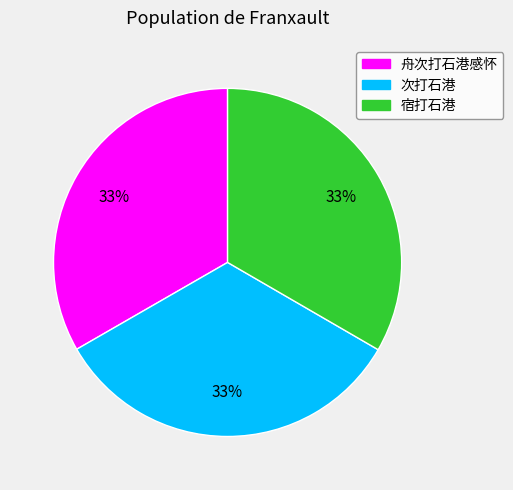

To the nearest percent, what is the combined percentage of 舟次打石港感怀 and 宿打石港?

67%